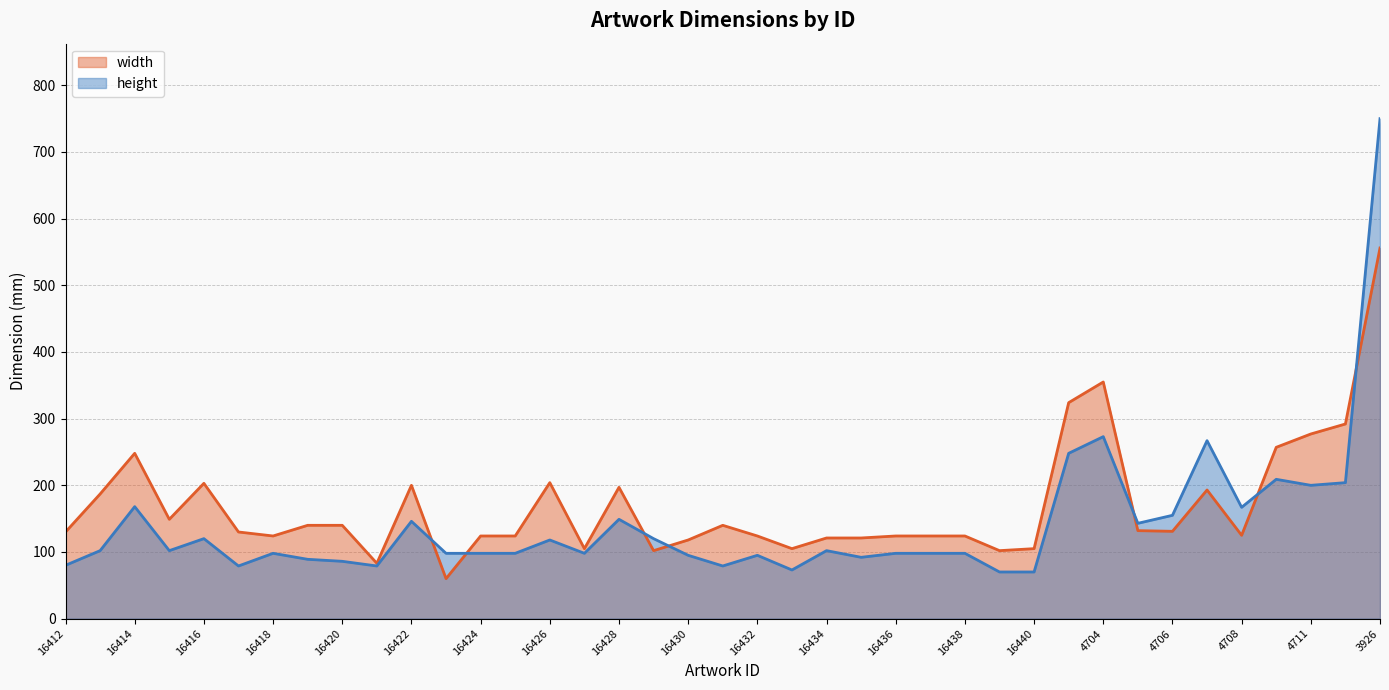

Which series has the widest spread of values?

height